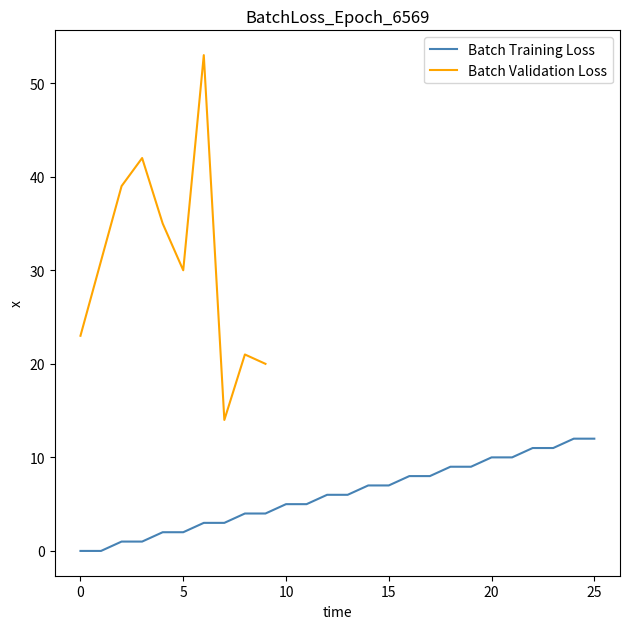

The chart shows a value of 11 at 22. True or false?

True